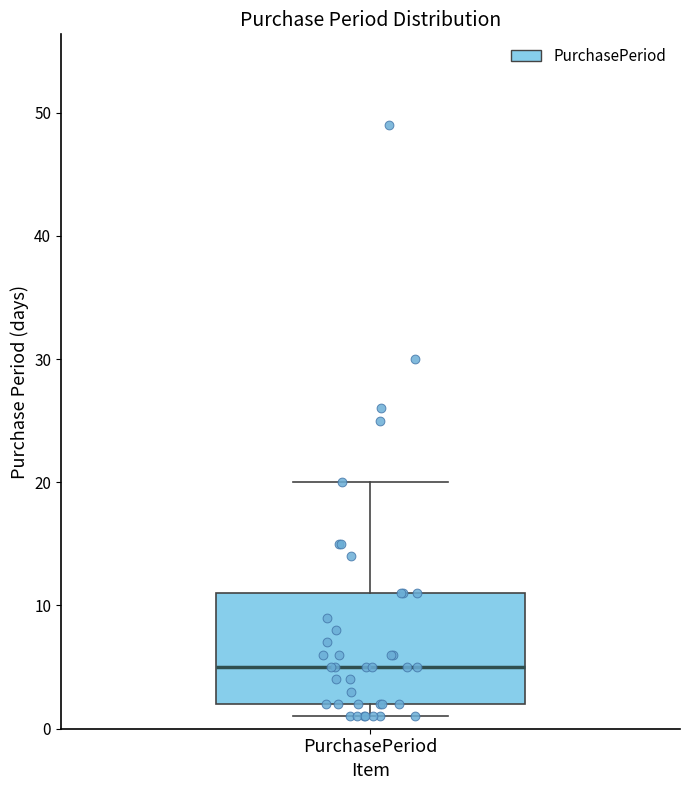

Read this box plot against the y-axis: the position of the median line, the range covered by the box, and the ends of both whiskers. The values are not printed on the chart, so give them approximately, as read against the axis.

median 5, box 2 to 11, whiskers 1 to 20